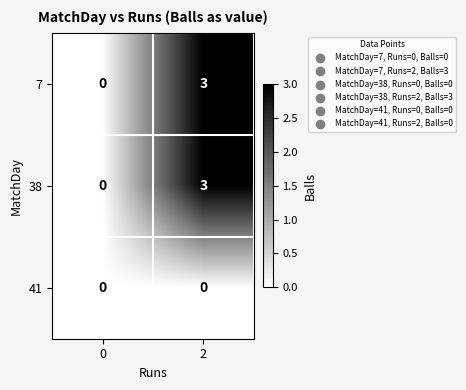

Reading left to right, extract all data points from this chart.

7: 0	3
38: 0	3
41: 0	0